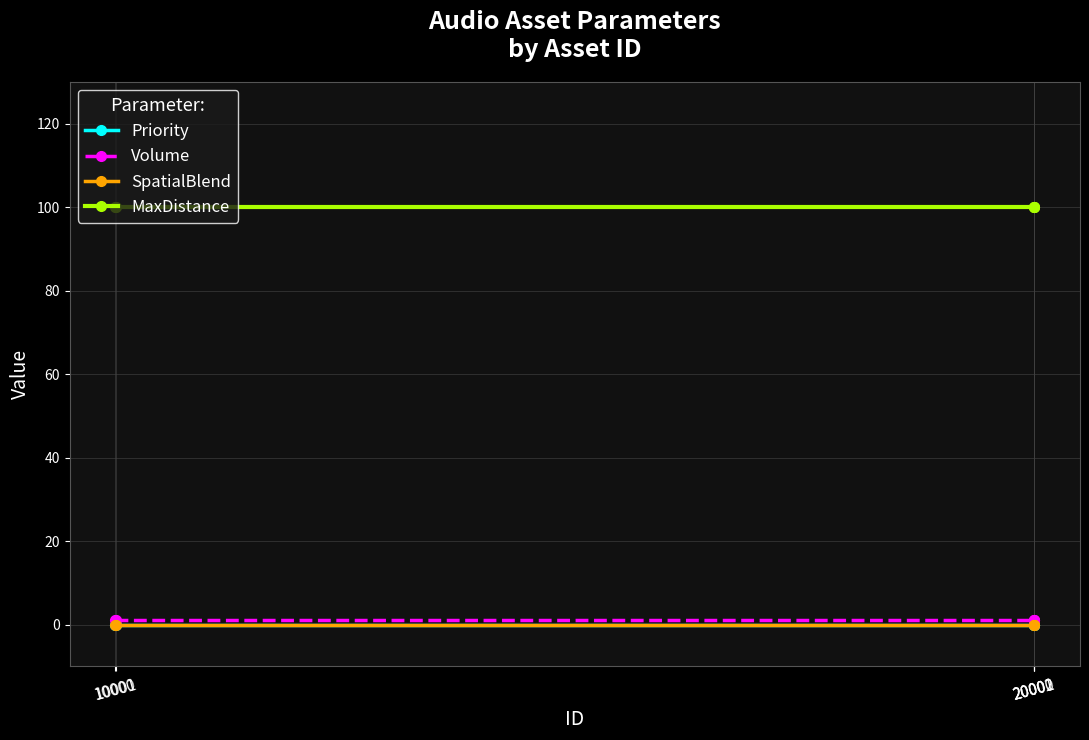

How many lines are shown in the chart?

4